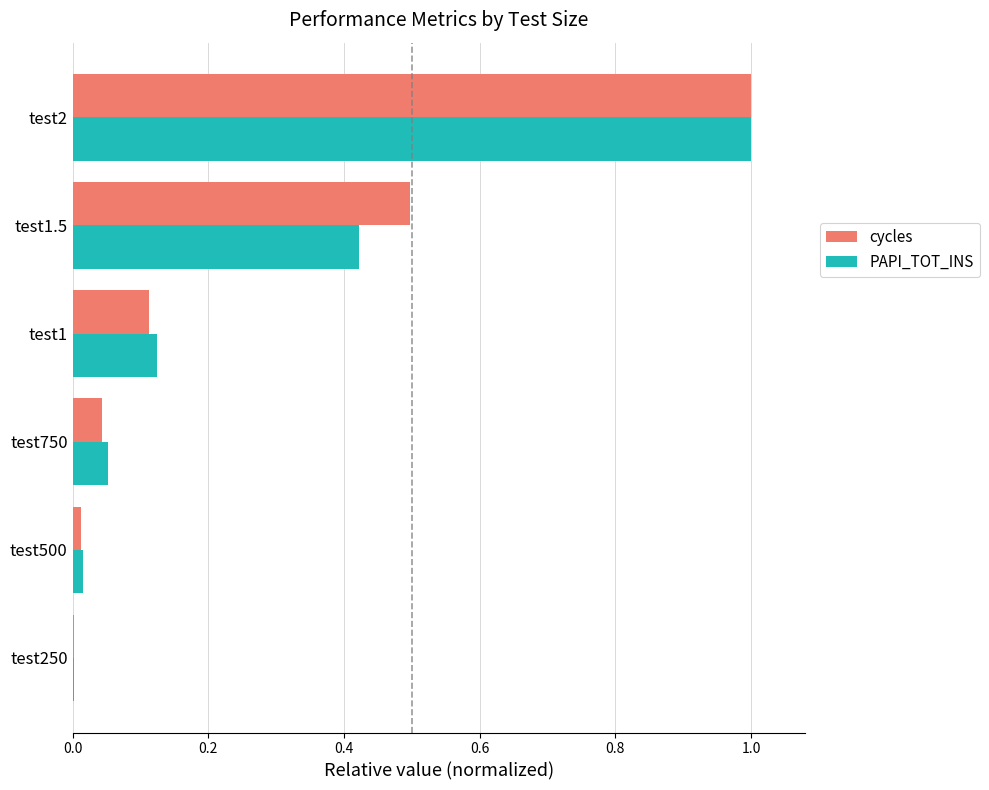

The value of cycles at test500 is 0.0. True or false?

True